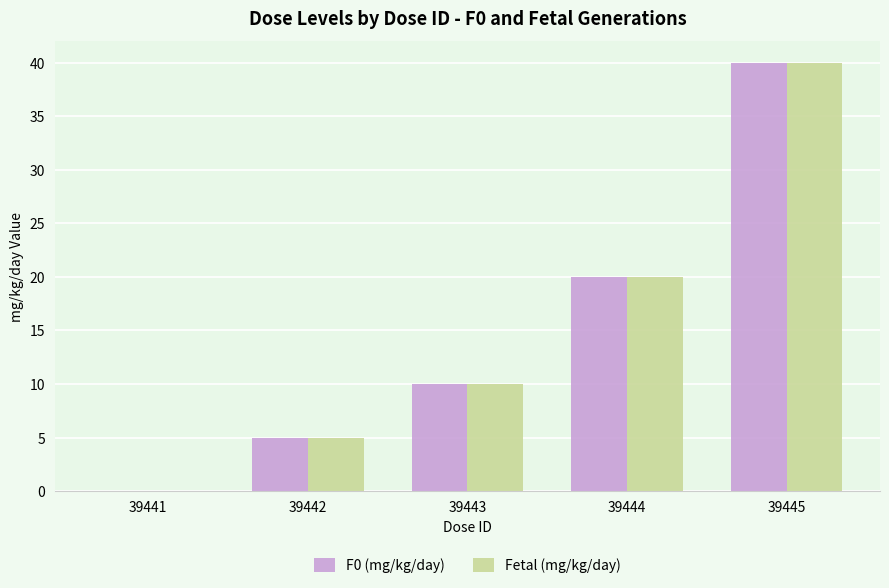

At which category is the sum across all series the highest?

39445